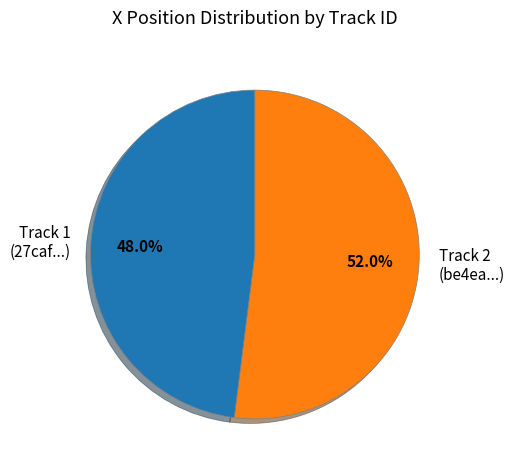

What portion of the pie excludes Track 2 (be4ea...)?

48.0%